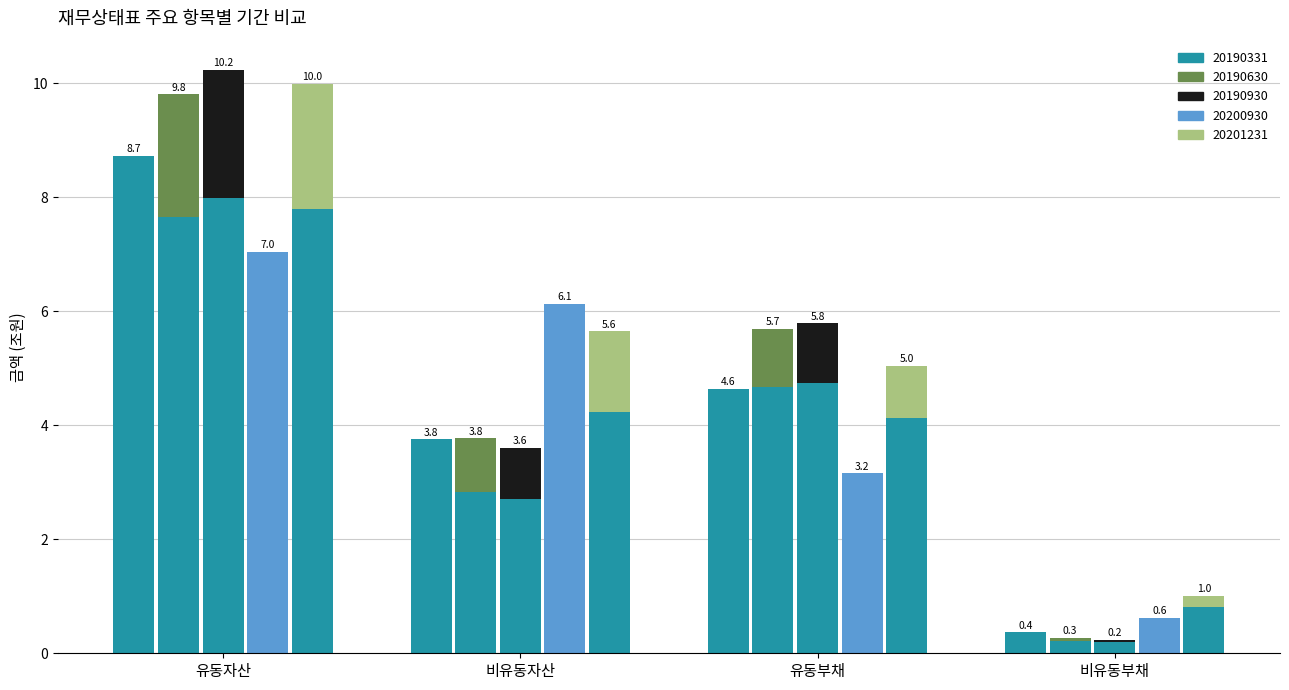

The value of 20200930 at 유동자산 is 9.3. True or false?

False